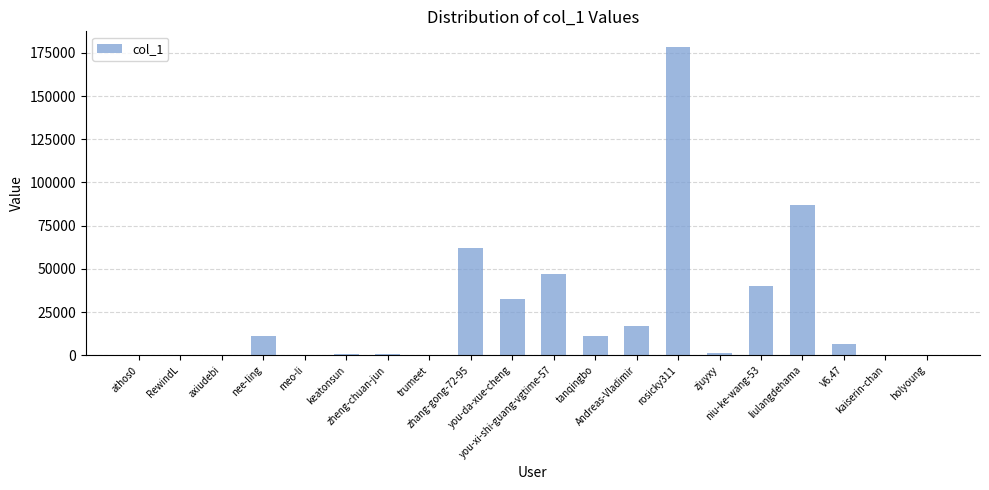

What is the maximum value shown in the chart?

178499